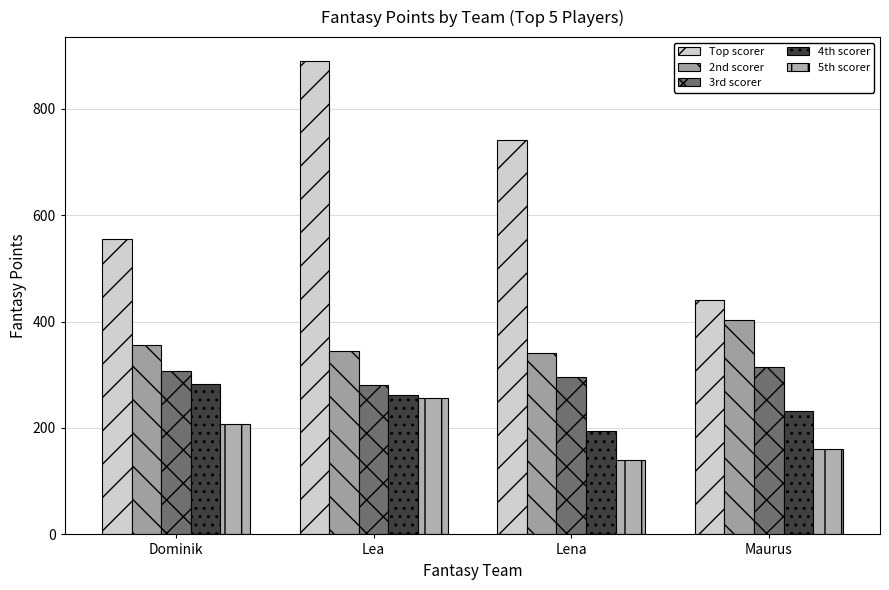

What is the sum of the Top scorer values at Maurus and Dominik?

996